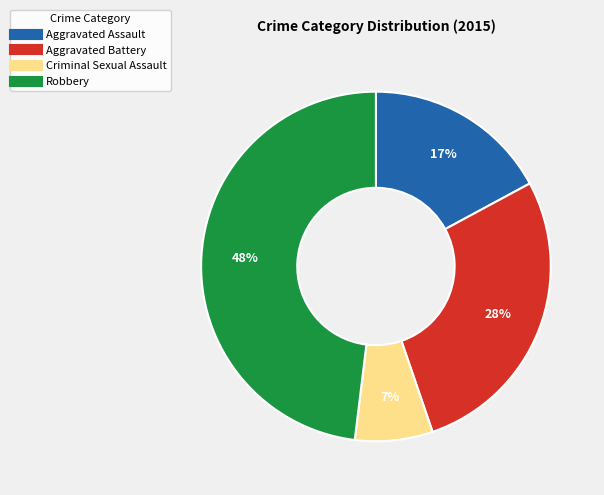

What is the largest slice in the pie chart?

Robbery